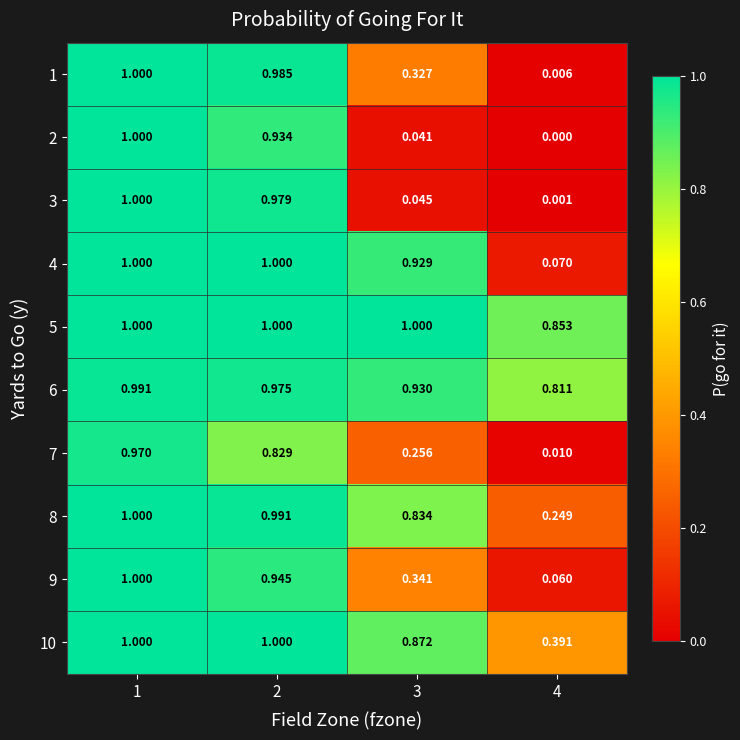

How many distinct data groups are displayed?

10